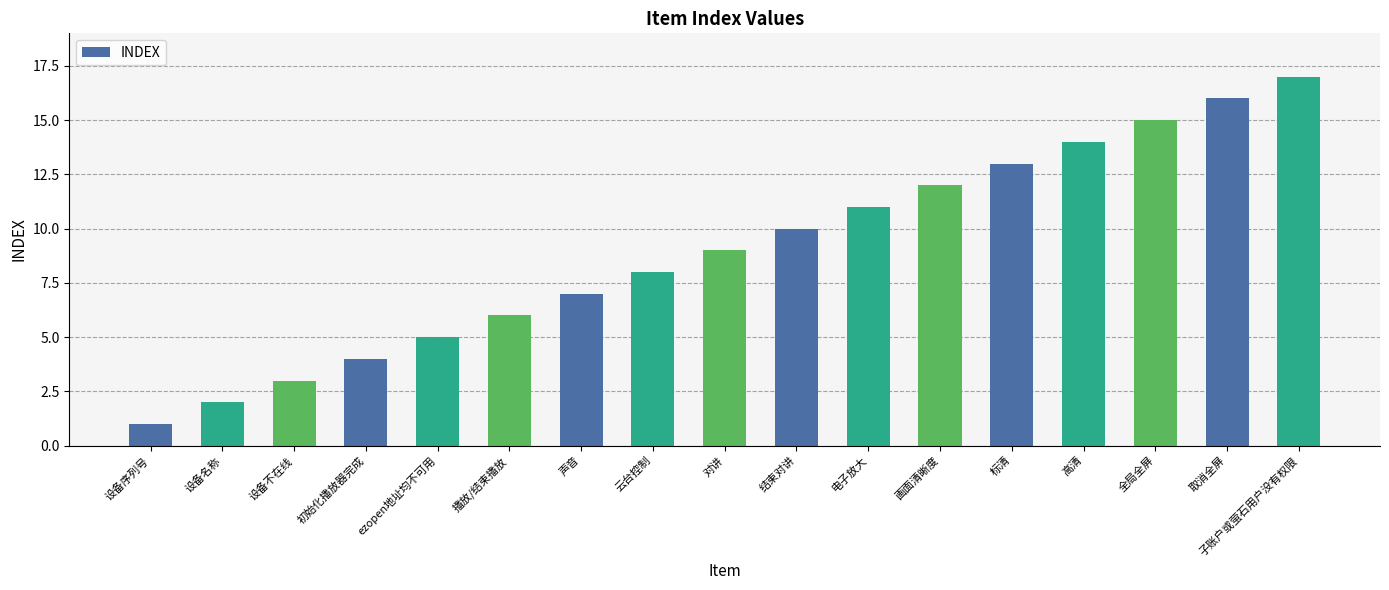

How many distinct data groups are displayed?

1